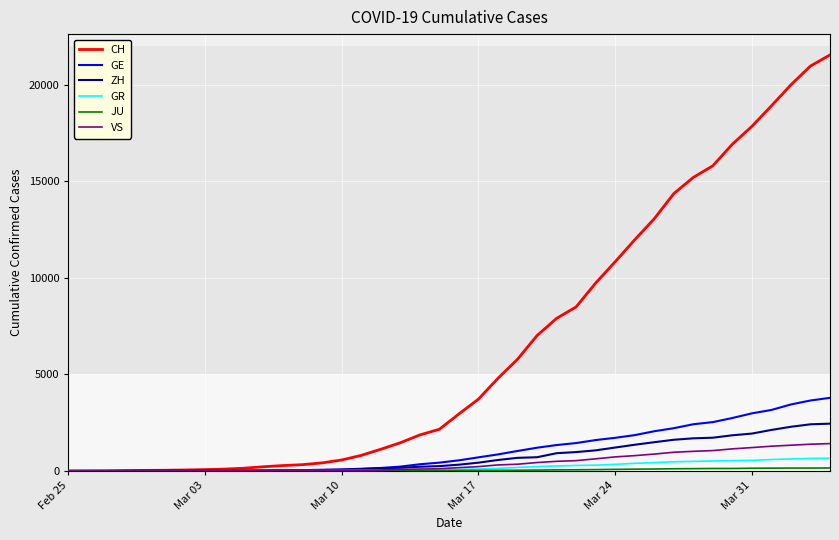

What is the greatest value displayed?

21554